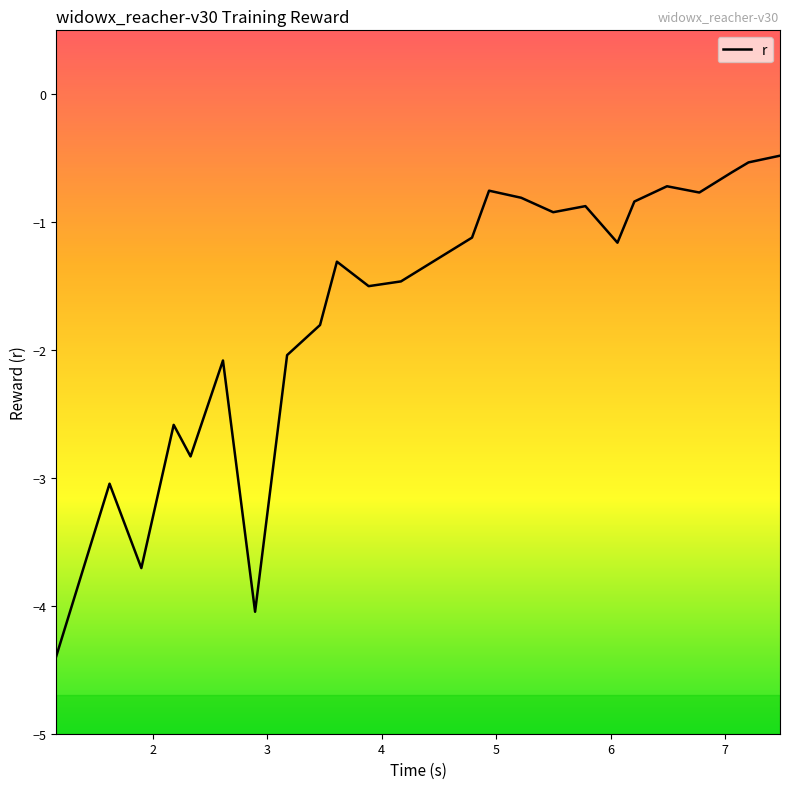

Reading left to right, transcribe all the data shown in this chart.

-4.4	-3.0	-3.7	-2.6	-2.8	-2.1	-4.0	-2.0	-1.8	-1.3	-1.5	-1.5	-1.1	-0.8	-0.8	-0.9	-0.9	-1.2	-0.8	-0.7	-0.8	-0.6	-0.5	-0.5